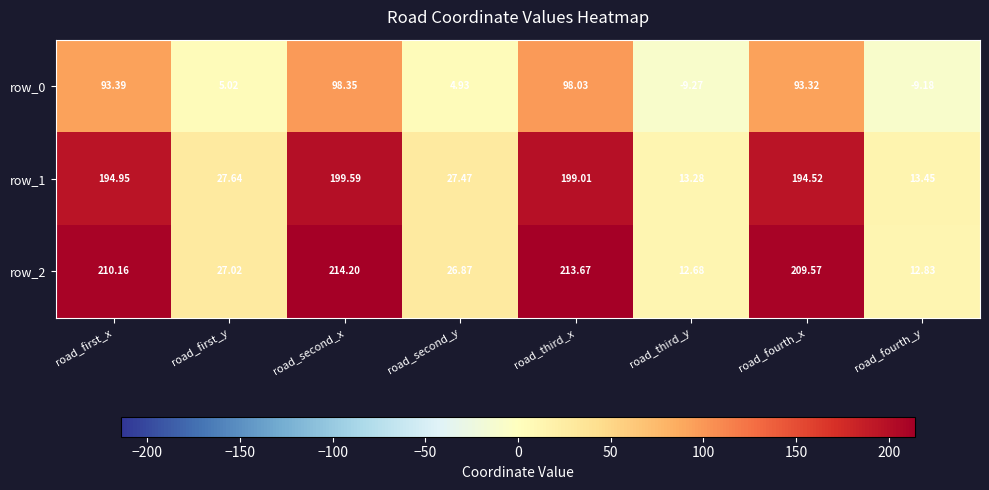

Where is row_0 nearest to the value 44?

road_first_y